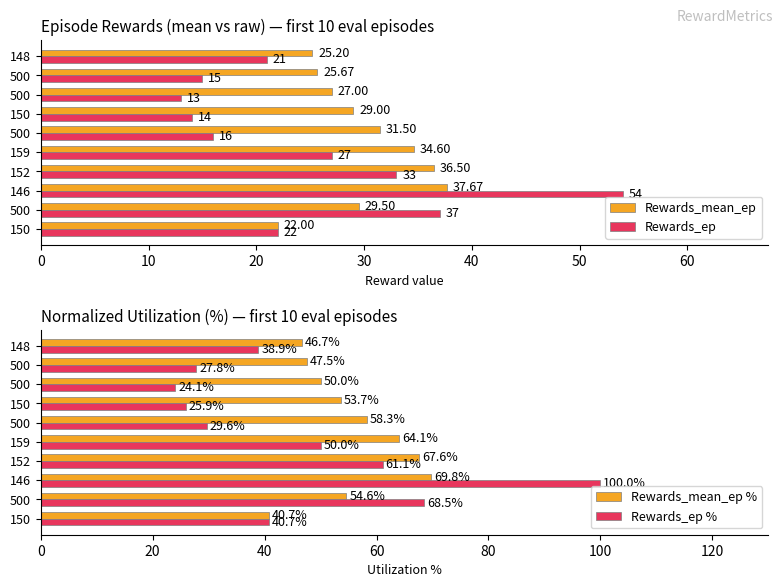

Are the bars grouped side by side (vs. stacked)?

Yes